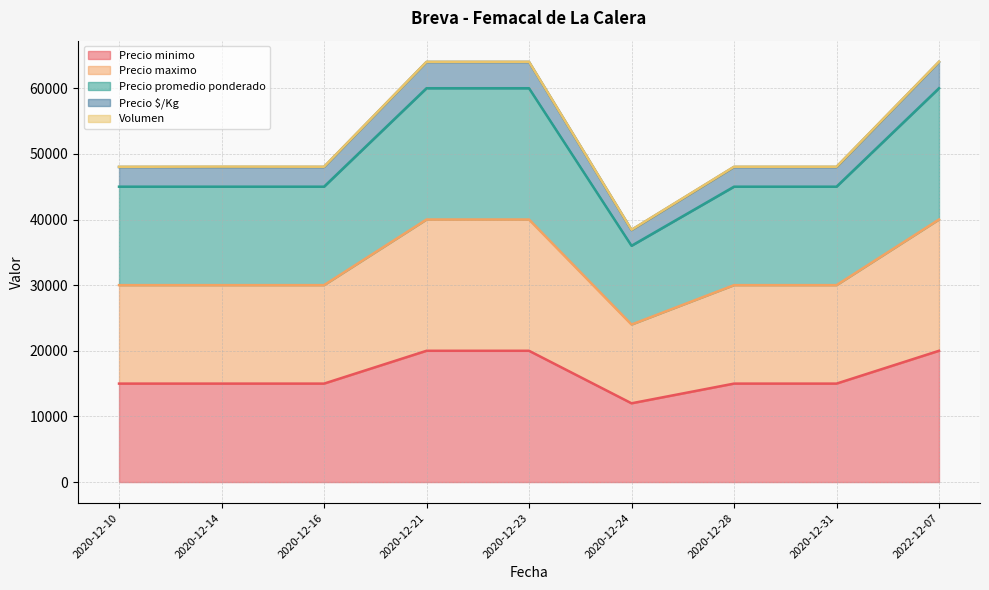

What is the label of the 2nd point from the right?

2020-12-31